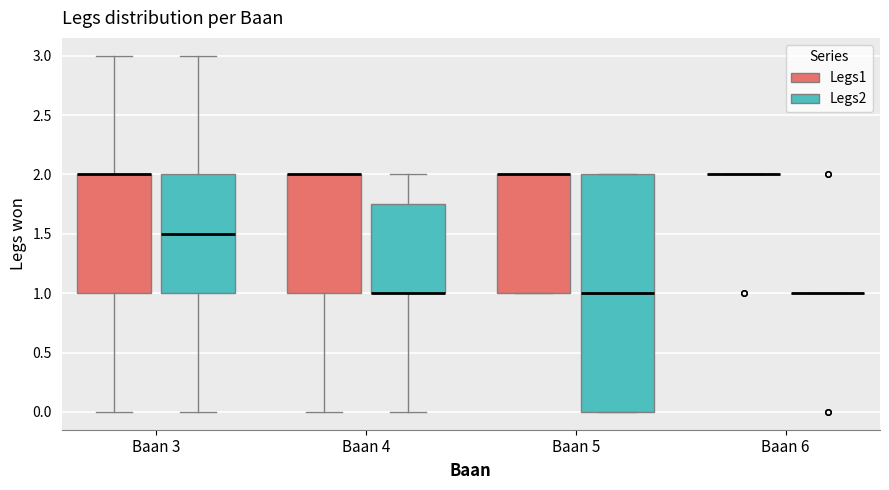

Which box is the tallest, from its lower edge to its upper edge?

Baan 5 (Legs2)